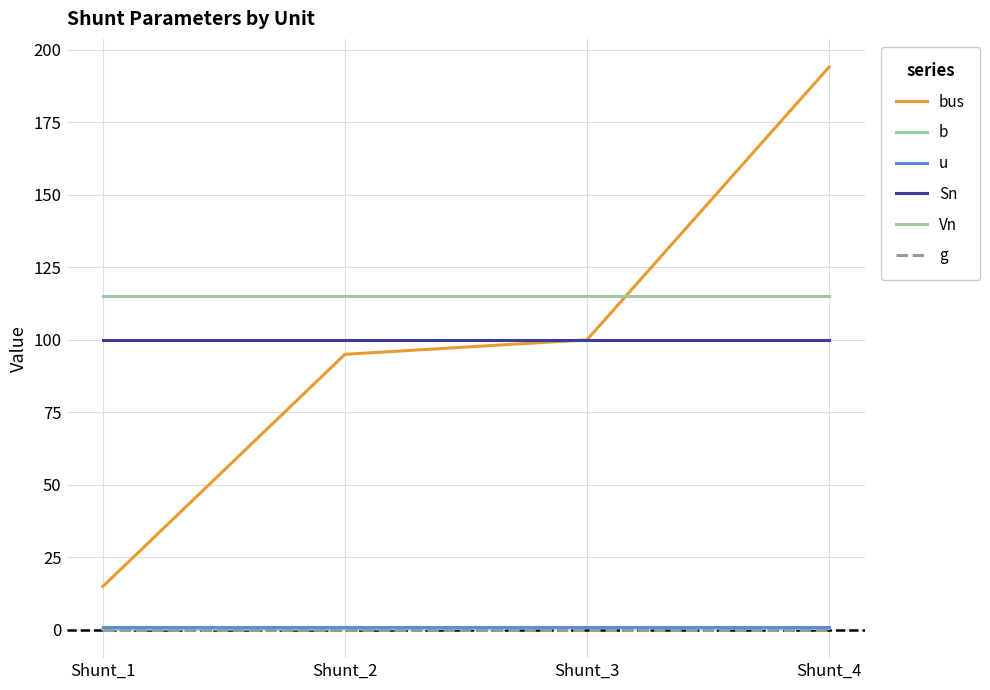

How many lines are shown in the chart?

6